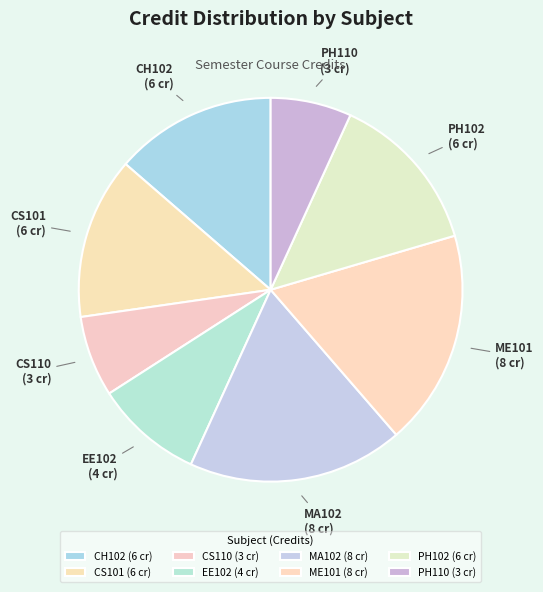

Approximately how many times larger is the value at EE102 compared to PH102?

0.7